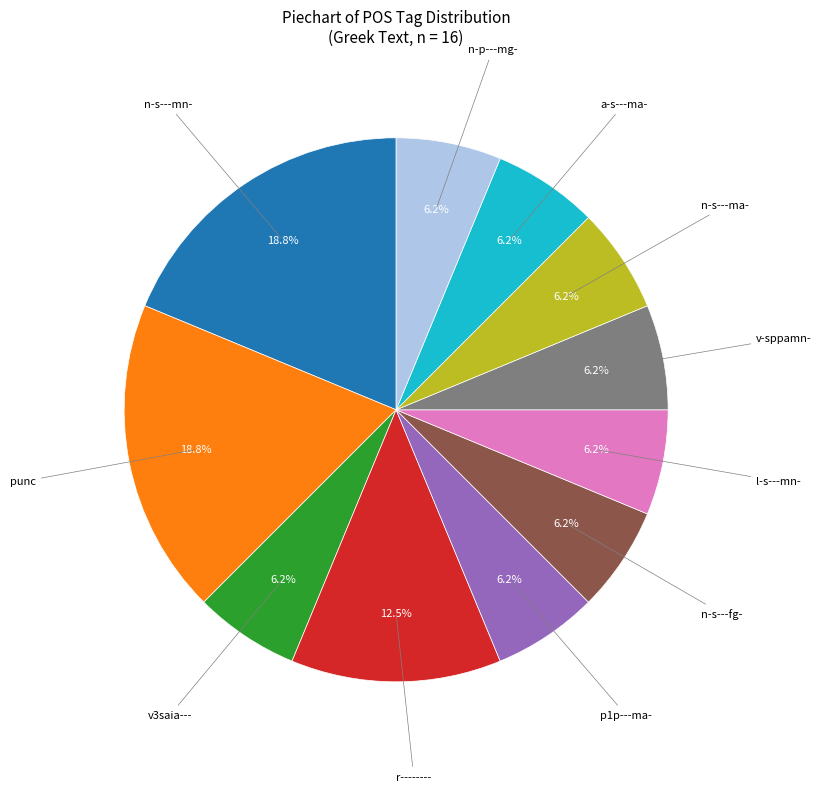

Count the number of slices in the pie.

11